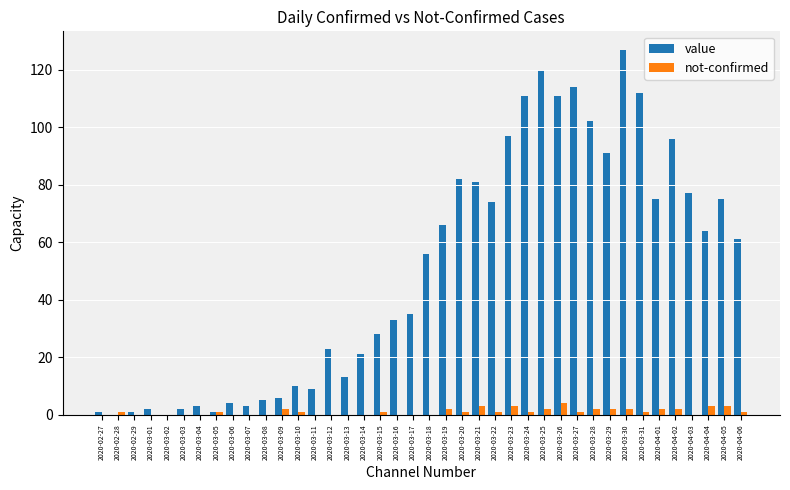

Between 2020-03-13 and 2020-03-19, which series saw the biggest shift?

value